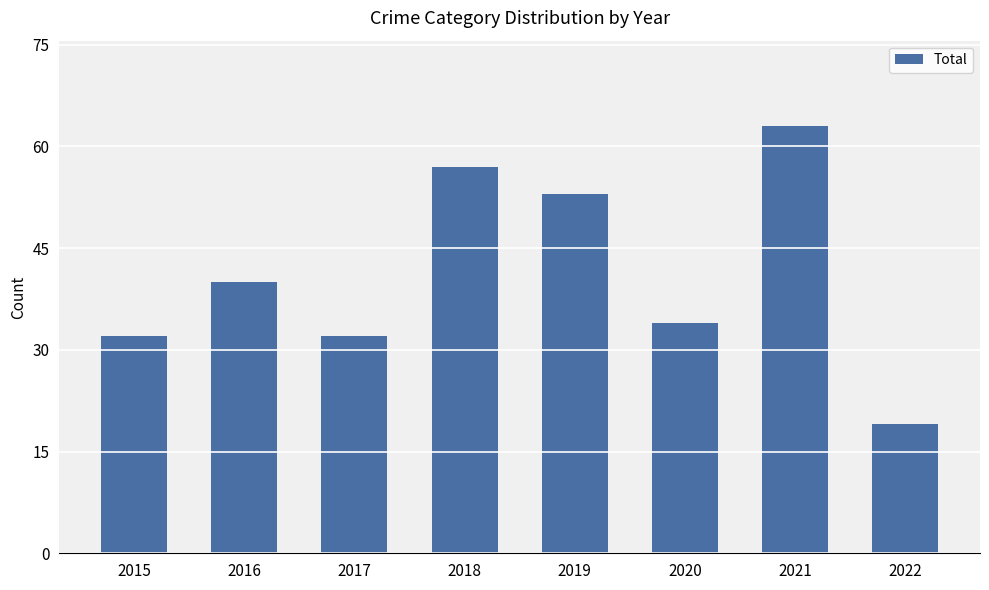

How many distinct data groups are displayed?

1